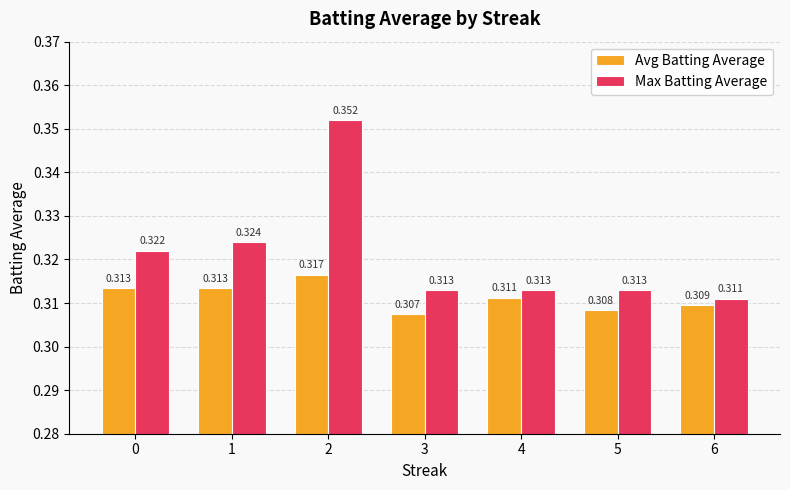

Count the Avg Batting Average values in the range 0 to 1.

7